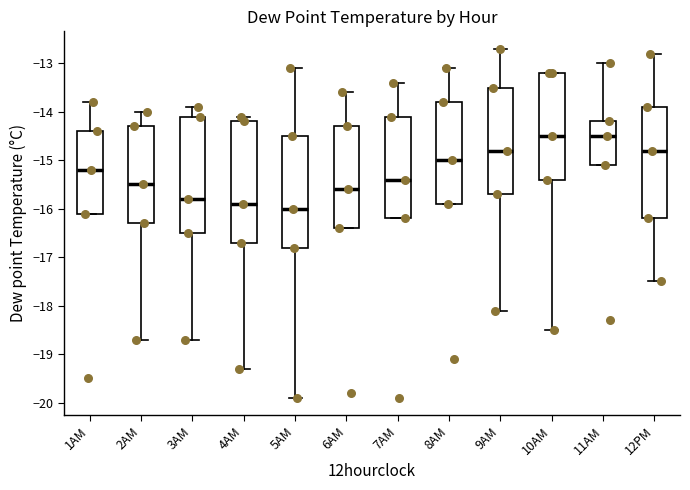

Reading left to right, read every box against the y-axis: the position of its median line, the range the box covers, and the ends of its whiskers. The values are not printed on the chart, so give them approximately, as read against the axis.

1AM: median -15.2, box -16.1 to -14.4, whiskers -16.1 to -13.8
2AM: median -15.5, box -16.3 to -14.3, whiskers -18.7 to -14.0
3AM: median -15.8, box -16.5 to -14.1, whiskers -18.7 to -13.9
4AM: median -15.9, box -16.7 to -14.2, whiskers -19.3 to -14.1
5AM: median -16.0, box -16.8 to -14.5, whiskers -19.9 to -13.1
6AM: median -15.6, box -16.4 to -14.3, whiskers -16.4 to -13.6
7AM: median -15.4, box -16.2 to -14.1, whiskers -16.2 to -13.4
8AM: median -15.0, box -15.9 to -13.8, whiskers -15.9 to -13.1
9AM: median -14.8, box -15.7 to -13.5, whiskers -18.1 to -12.7
10AM: median -14.5, box -15.4 to -13.2, whiskers -18.5 to -13.2
11AM: median -14.5, box -15.1 to -14.2, whiskers -15.1 to -13.0
12PM: median -14.8, box -16.2 to -13.9, whiskers -17.5 to -12.8